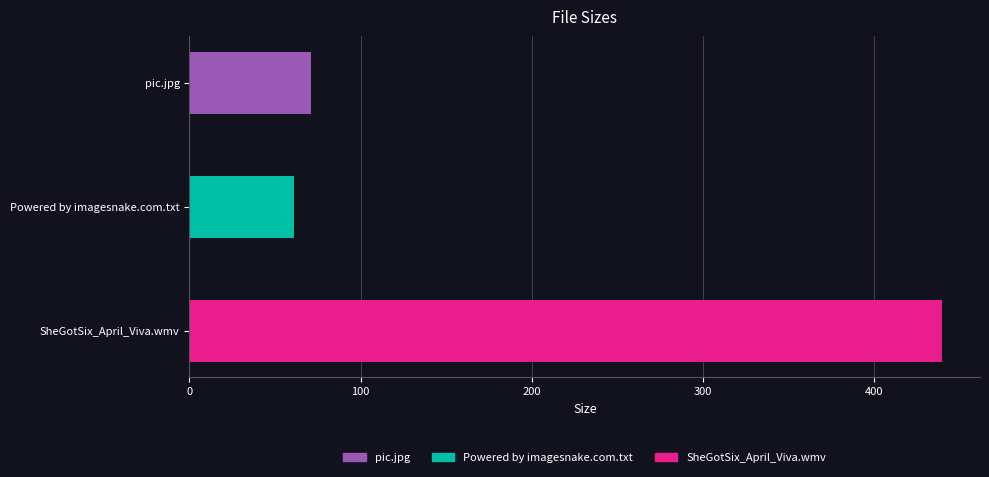

List the labels in order of value, largest first.

SheGotSix_April_Viva.wmv, pic.jpg, Powered by imagesnake.com.txt